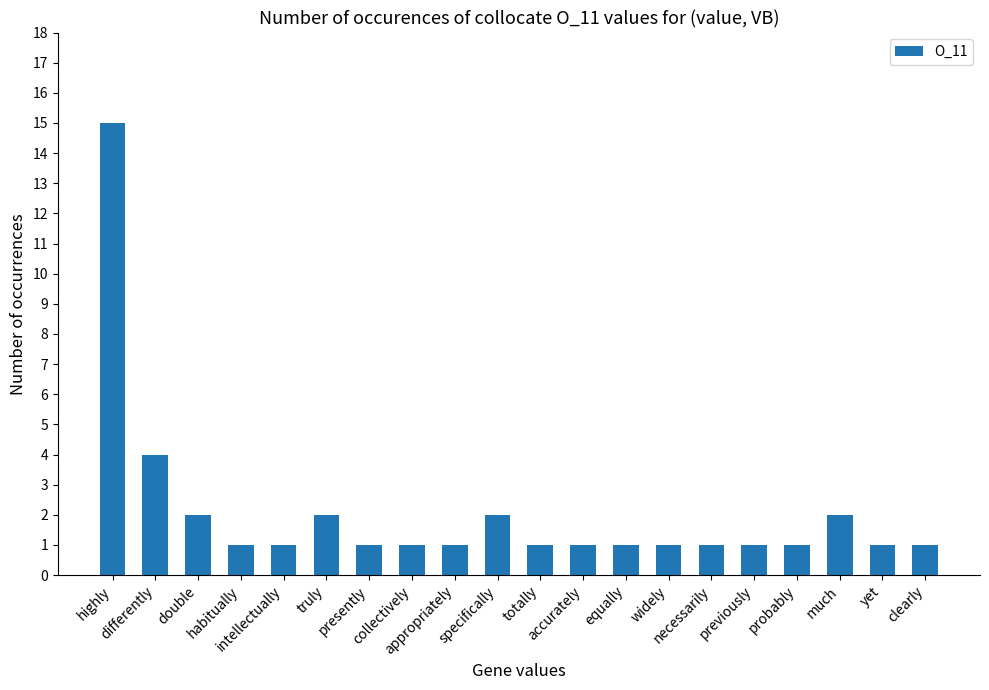

How many bars are there in total?

20